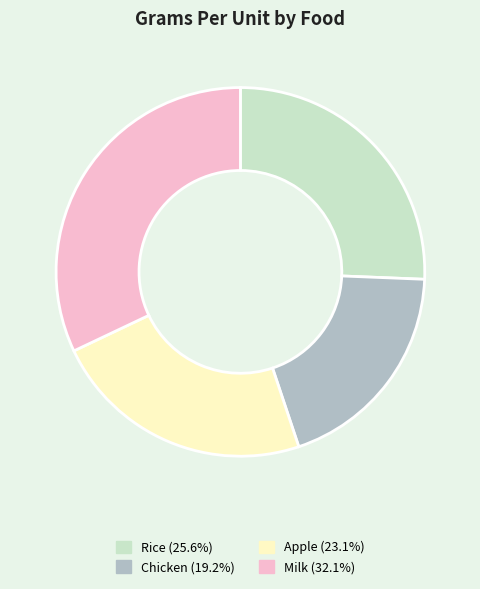

Is there any slice that represents more than half of the pie?

No